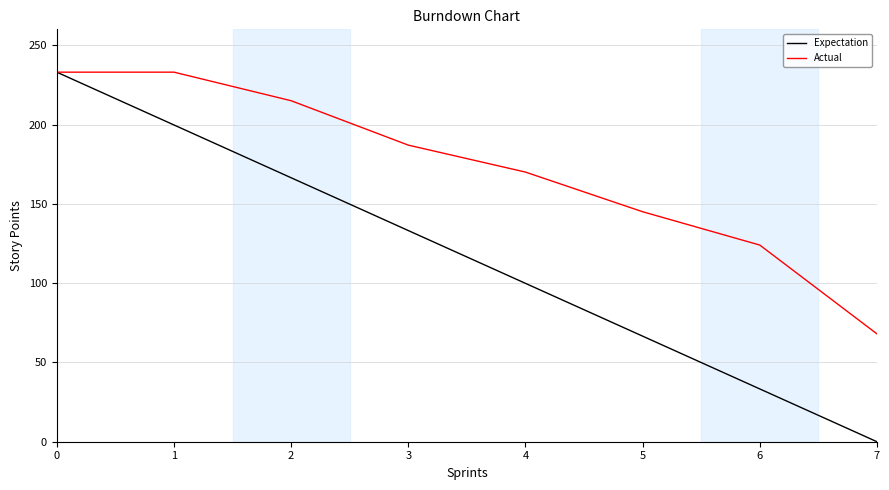

True or false: Actual has a value of 133.2 at 0.

False